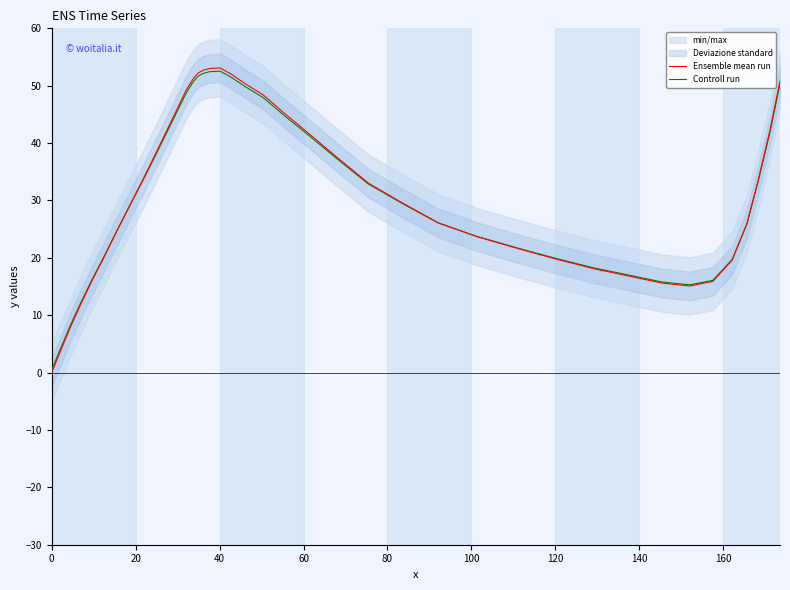

After their last crossing, which series has the higher values: Controll run or Ensemble mean run?

Ensemble mean run